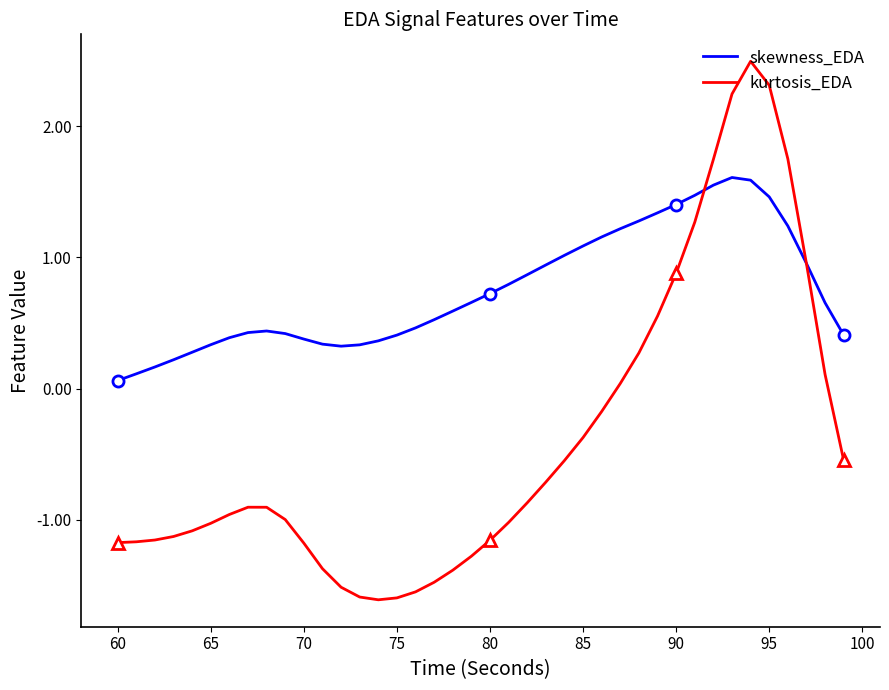

At how many categories does at least one series exceed -1?

40